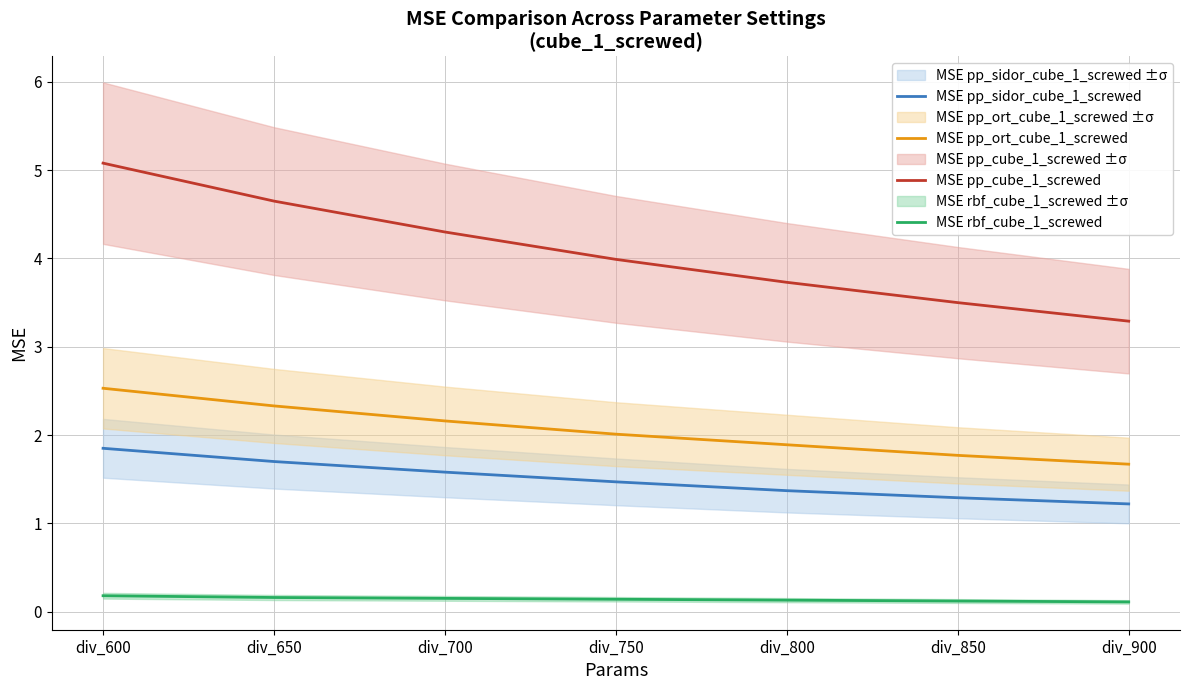

At which label is MSE rbf_cube_1_screwed closest to 0?

div_900